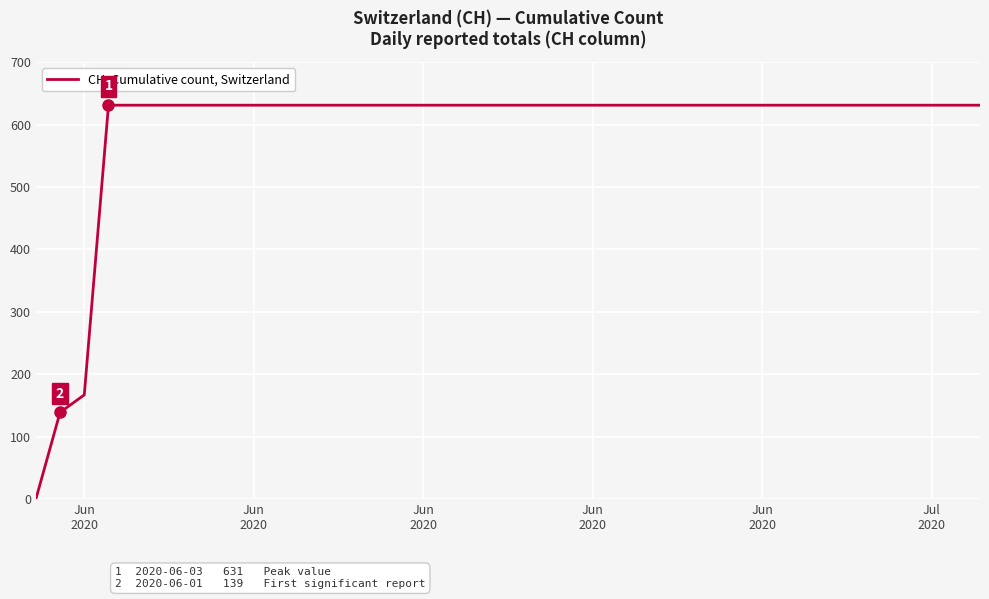

What is the difference between the maximum and minimum values?

631